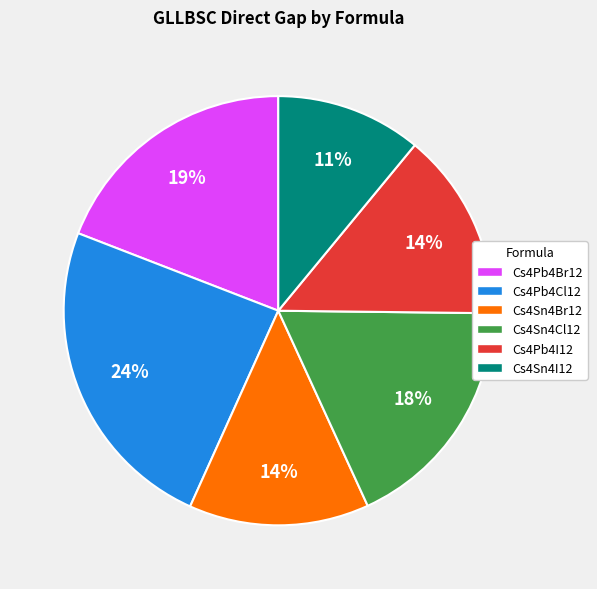

Is Cs4Pb4Br12 the majority of the pie?

No